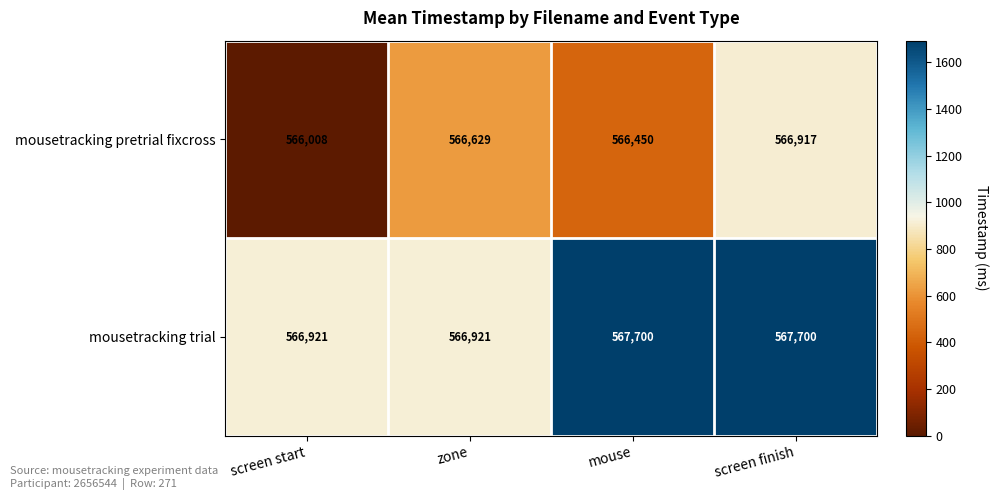

At which category does the chart reach its minimum across all series?

screen start